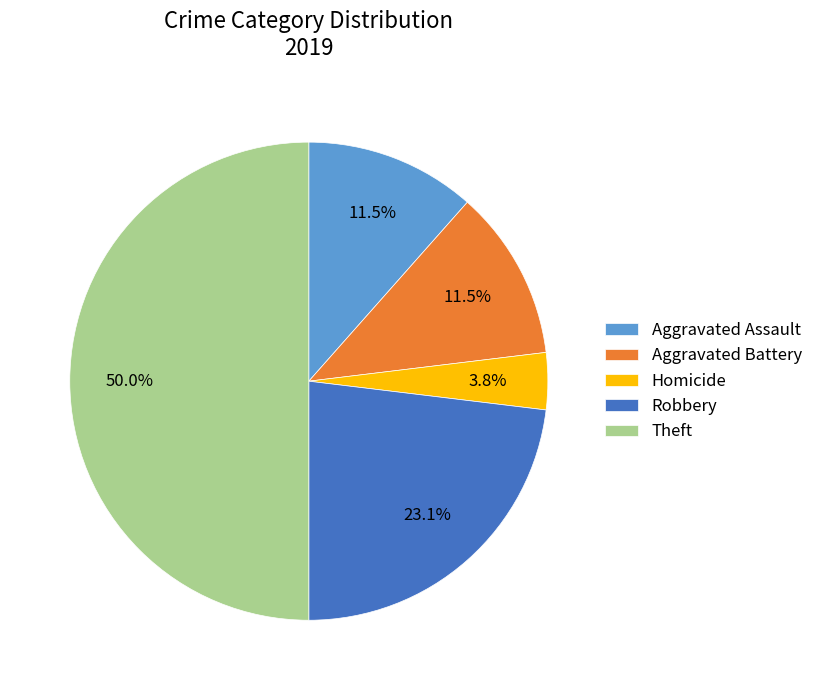

Is the sum of Homicide and Theft greater than half?

Yes